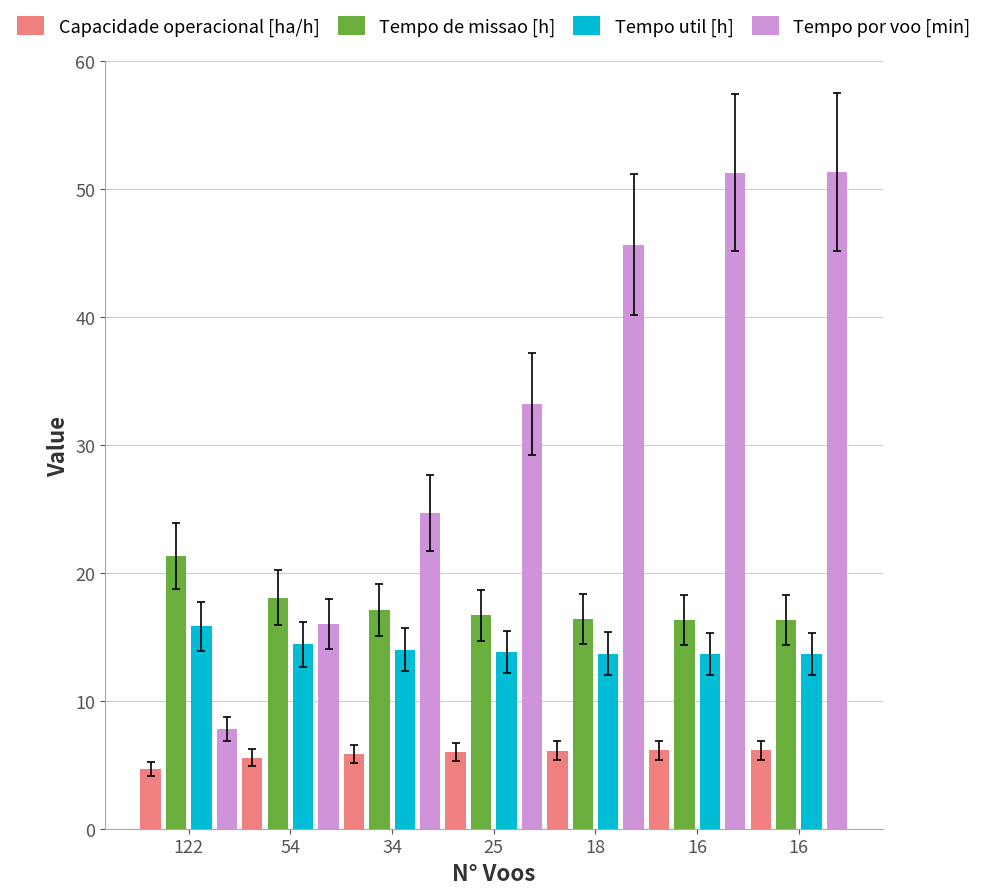

List the series in order of their peak value, highest first.

Tempo por voo [min], Tempo de missao [h], Tempo util [h], Capacidade operacional [ha/h]